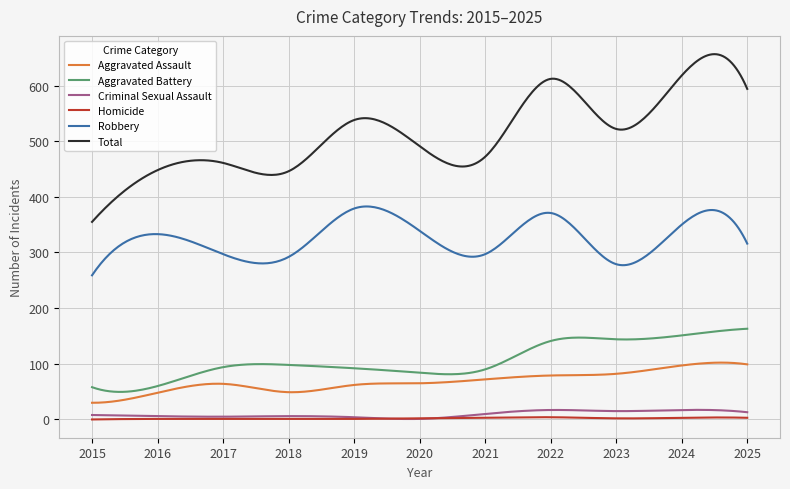

What is the greatest value displayed?

656.4